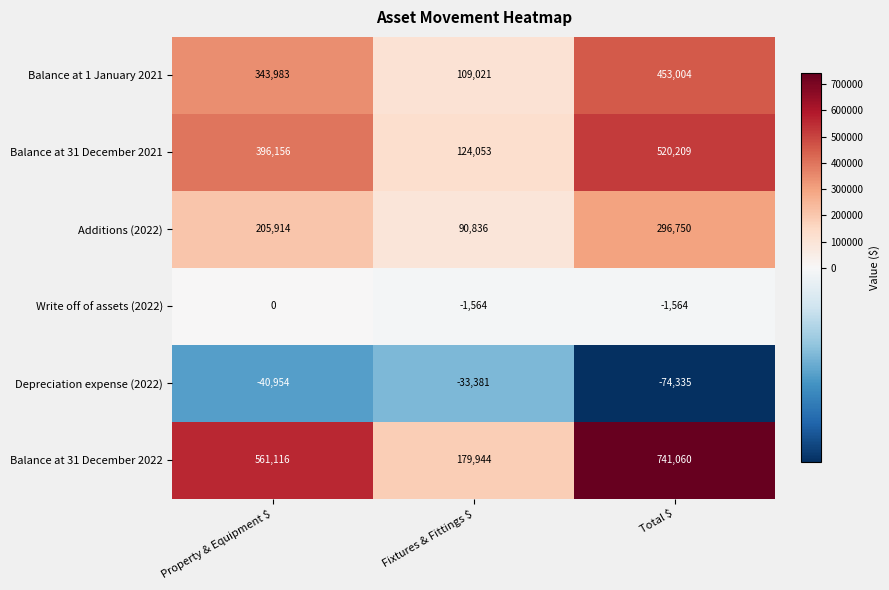

Which series has the widest spread of values?

Balance at 31 December 2022